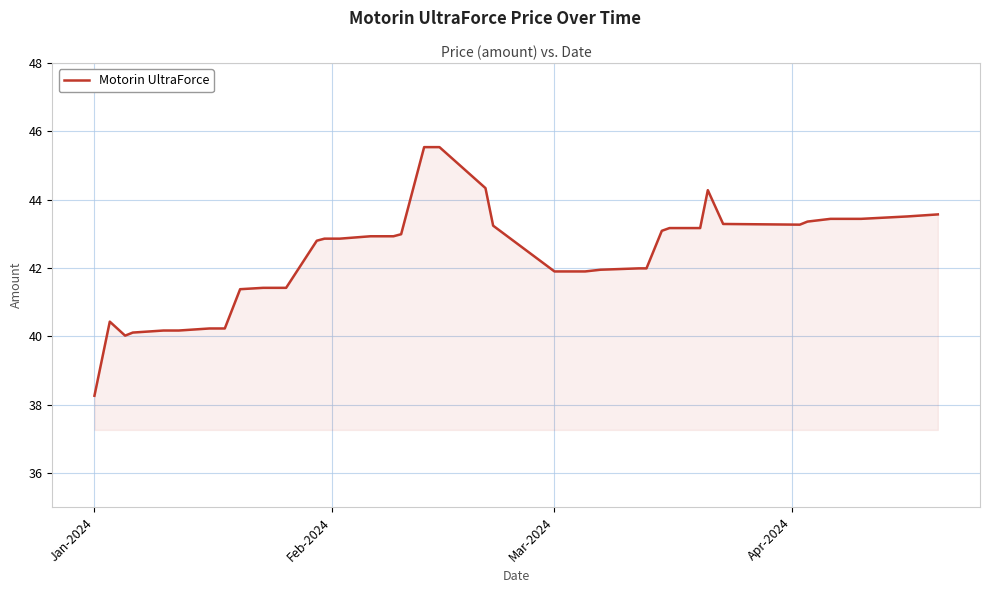

Count the number of categories in the chart.

40